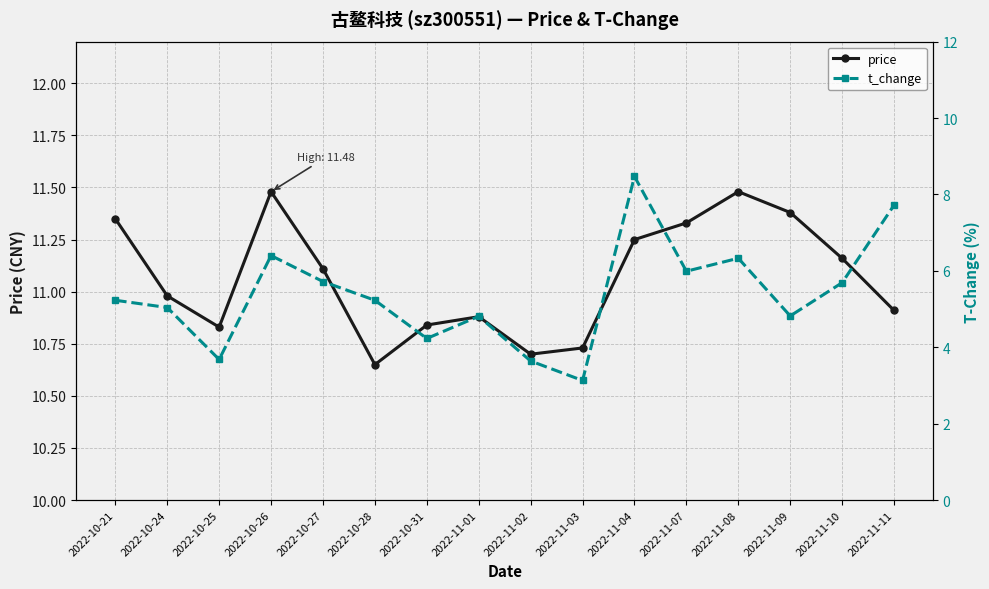

What is the maximum value for price?

11.5